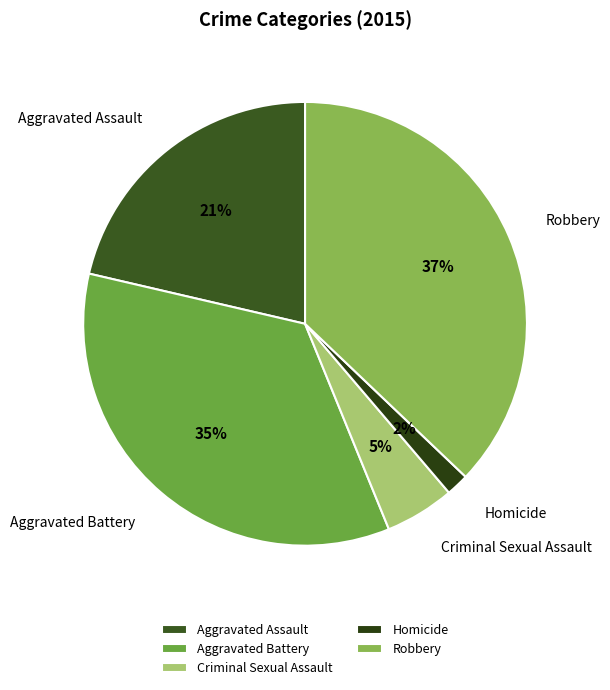

Which has a higher value, Robbery or Aggravated Battery?

Robbery